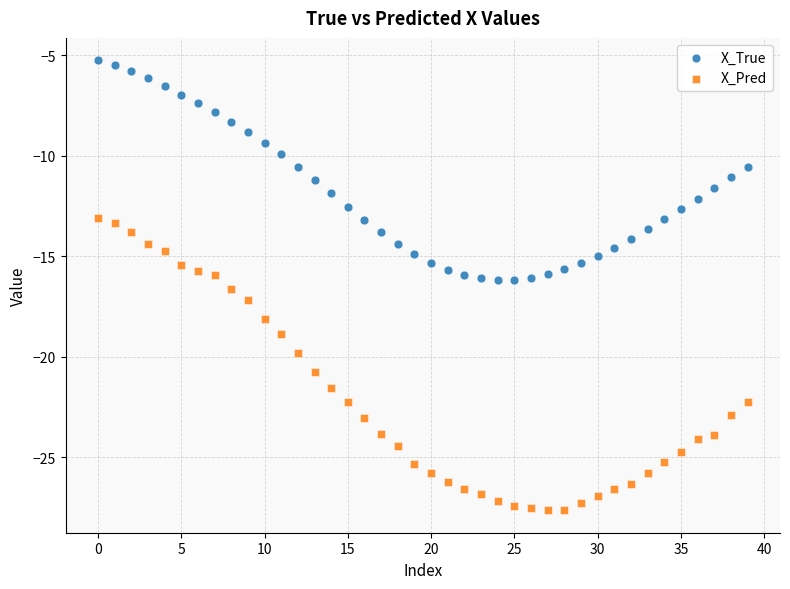

What are all the series names shown in the legend?

X_True, X_Pred